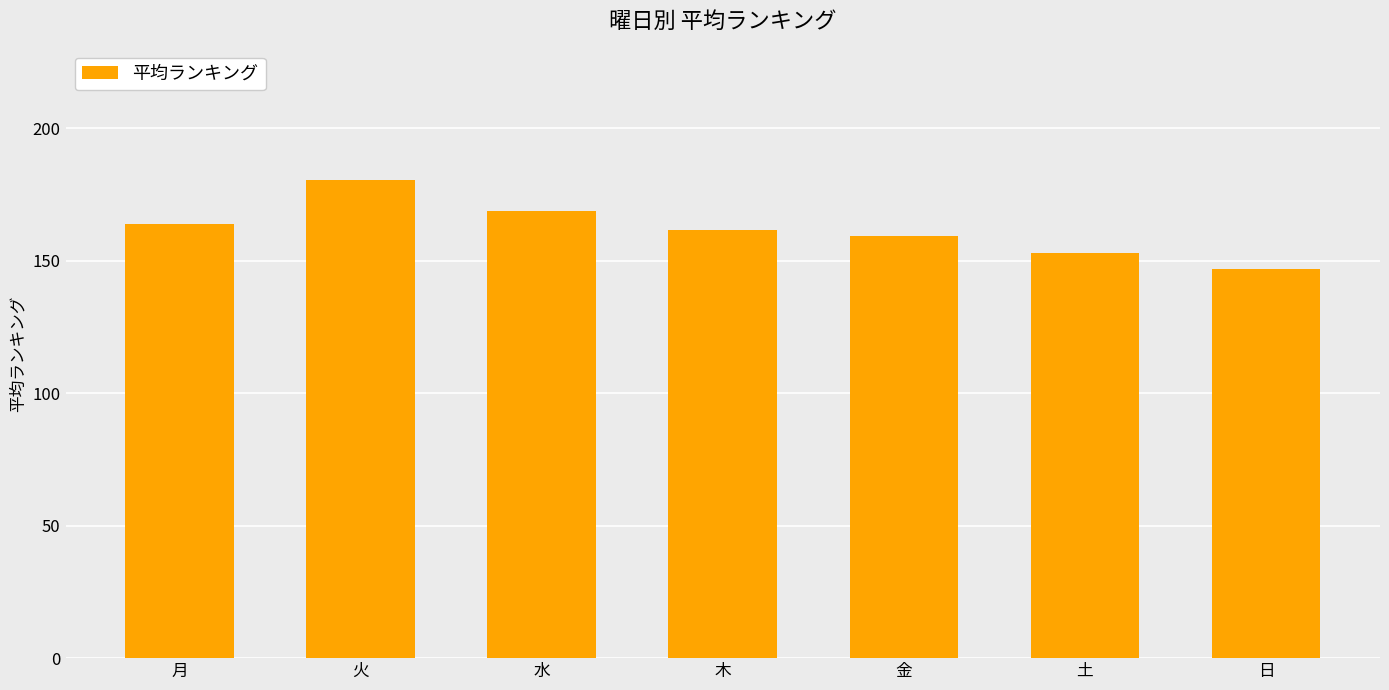

Which label corresponds to the smallest value in the chart?

日